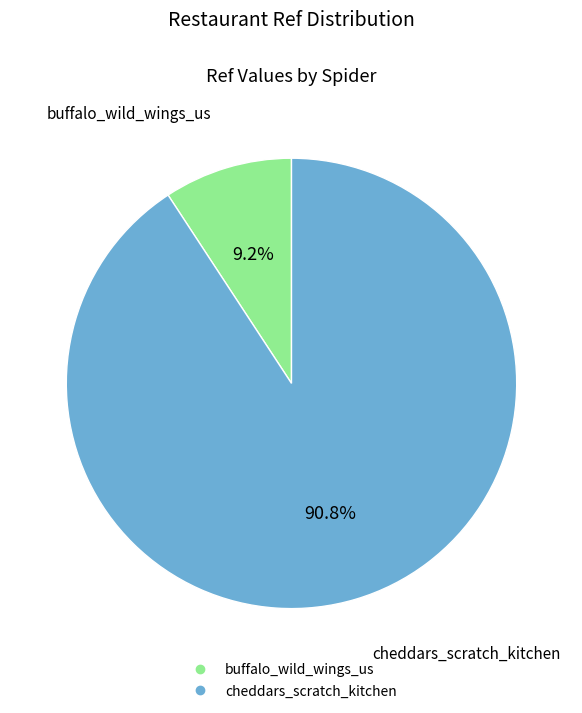

To the nearest percent, what portion does buffalo_wild_wings_us represent?

9%